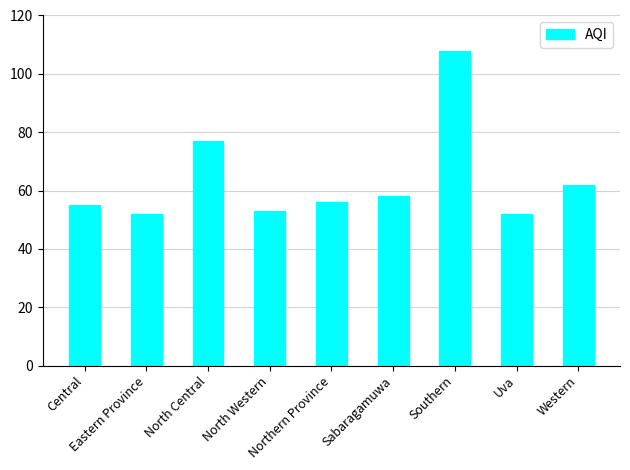

Does the chart contain any negative values?

No